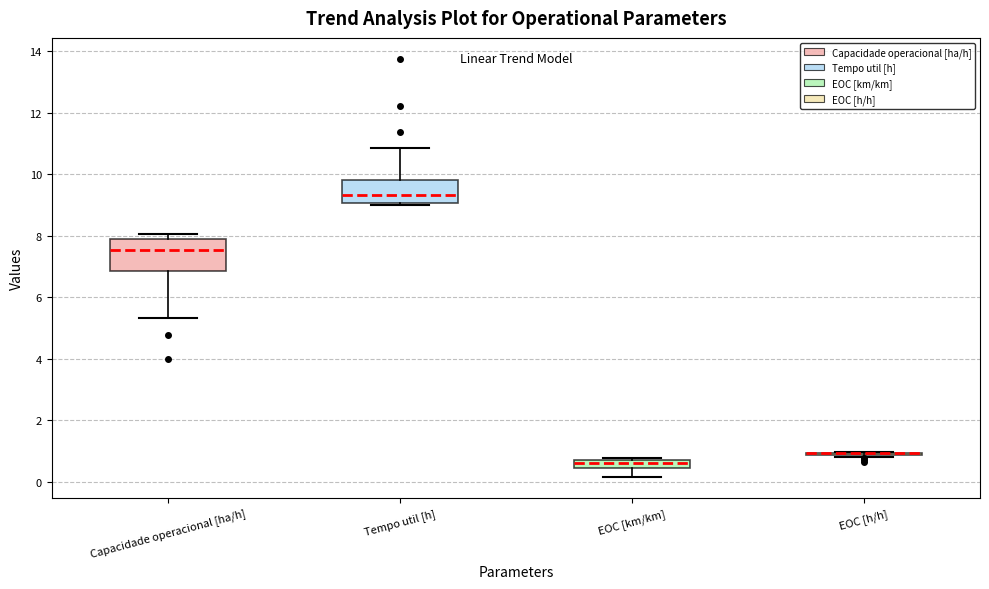

Comparing the boxes themselves (not the whiskers), which one is the tallest?

Capacidade operacional [ha/h]